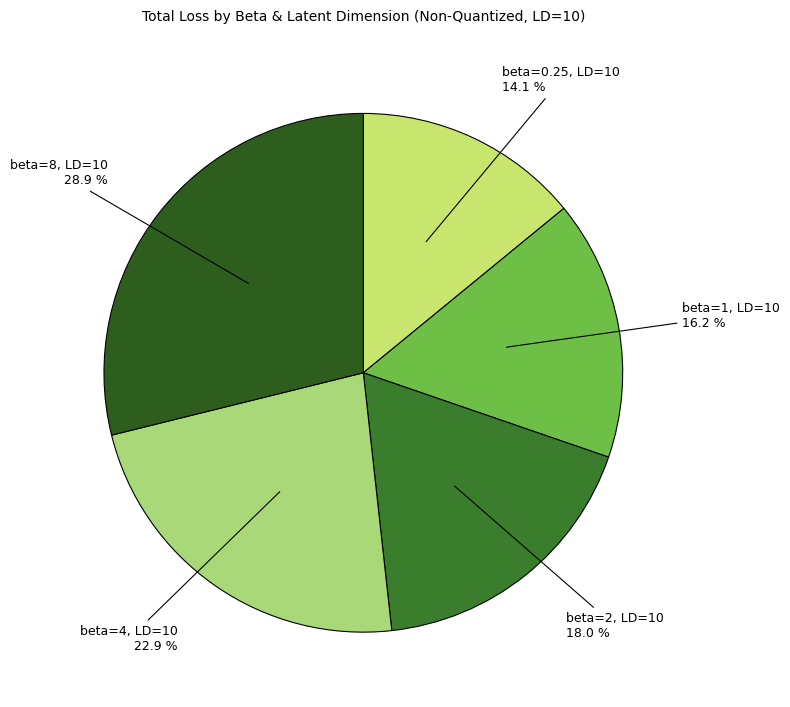

To the nearest percent, what is the average slice percentage?

20%